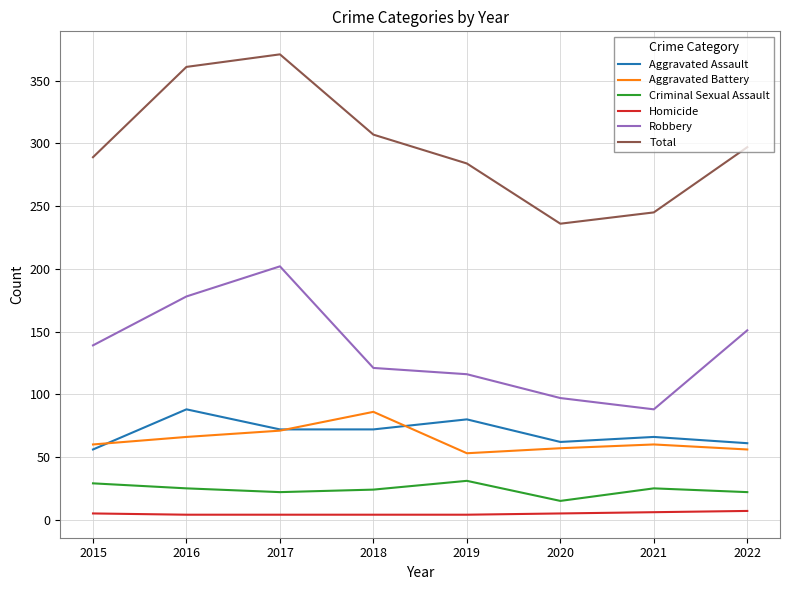

What is the difference between the highest and lowest values at 2017?

367